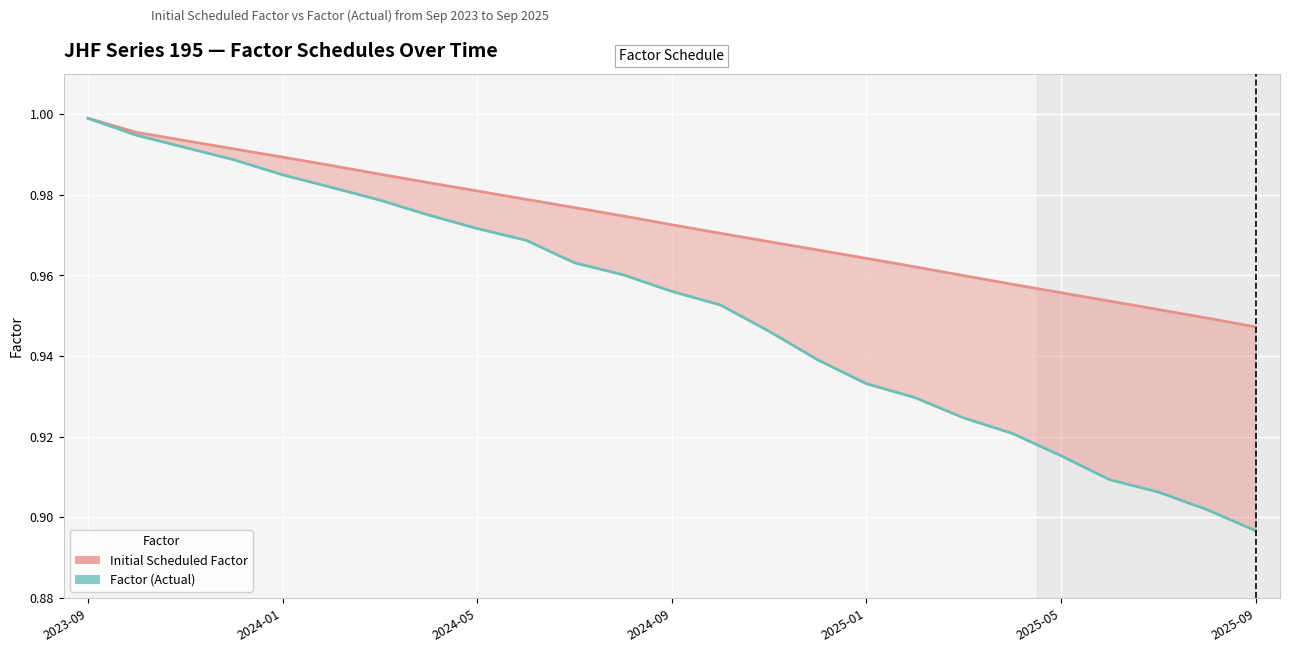

True or false: Initial Scheduled Factor and Factor (Actual) intersect in this chart.

False